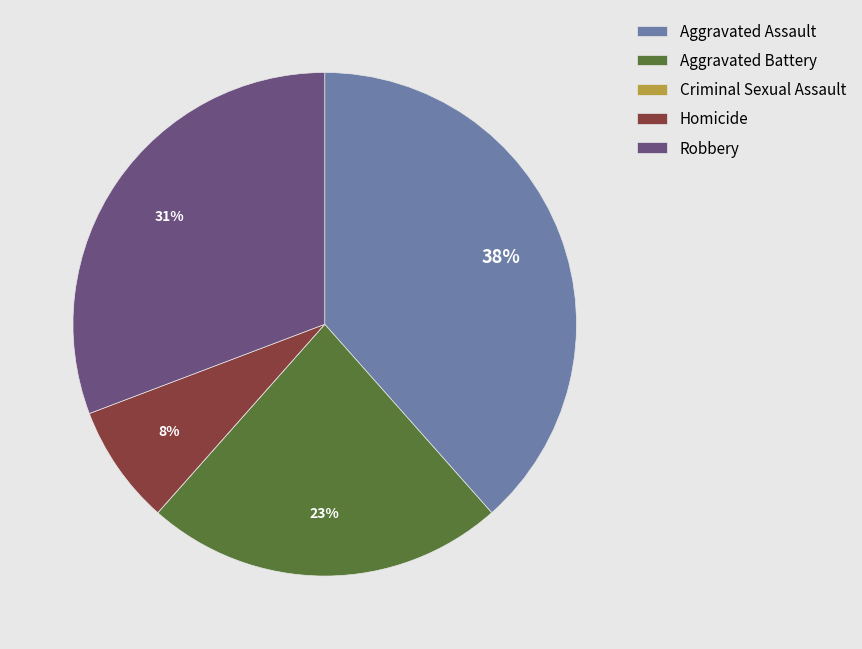

True or false: Robbery accounts for 17% of the total.

False